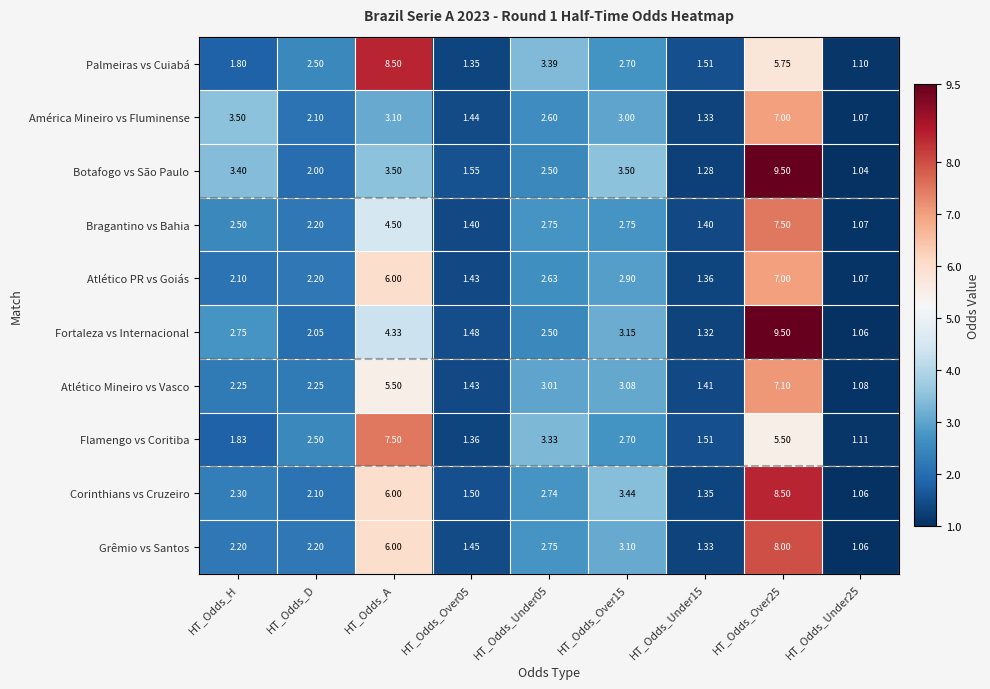

Which series has the largest range (max minus min)?

Botafogo vs São Paulo